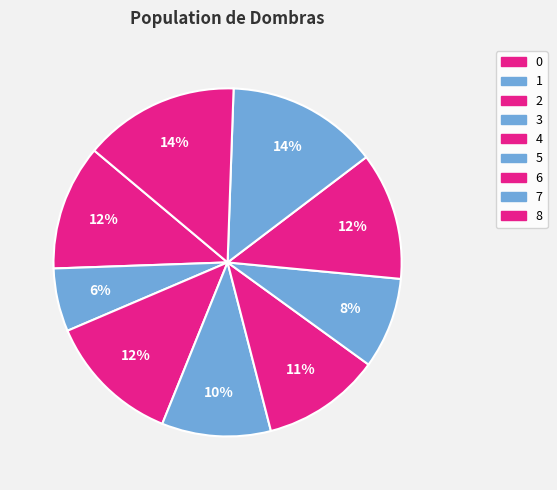

Is it true that 5 is 1% of the pie?

False